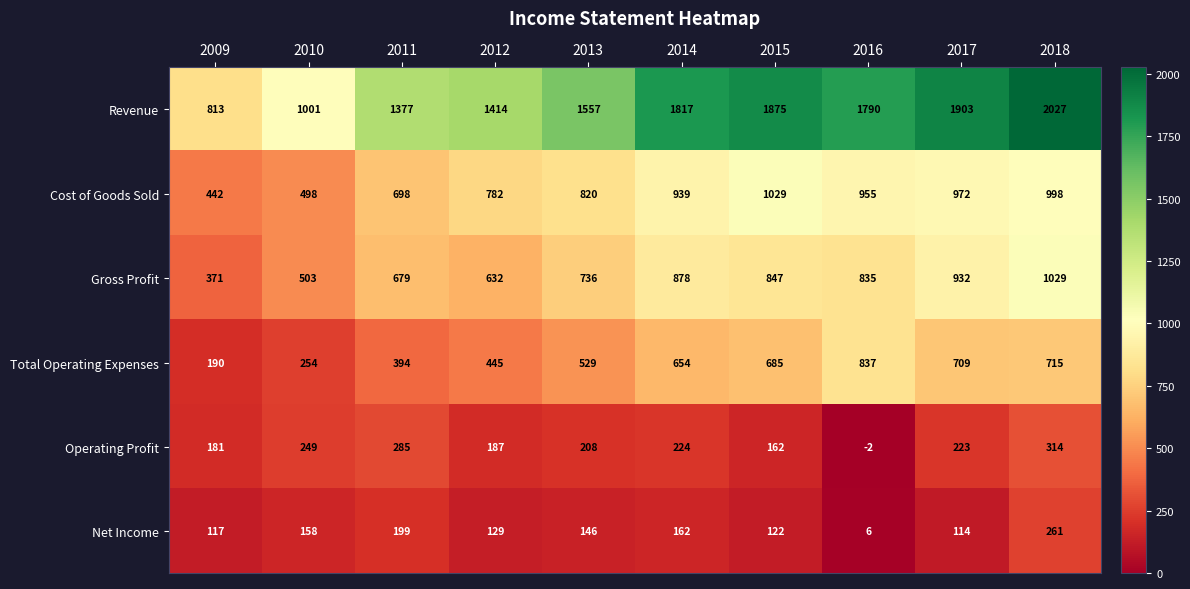

At which category does the chart reach its peak across all series?

2018